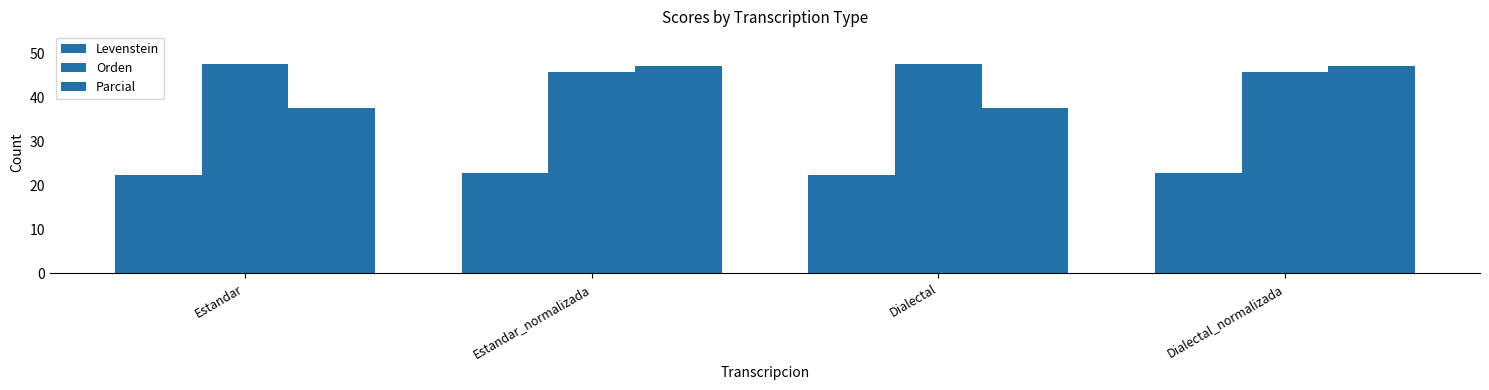

Which label corresponds to the smallest value in the chart?

Estandar